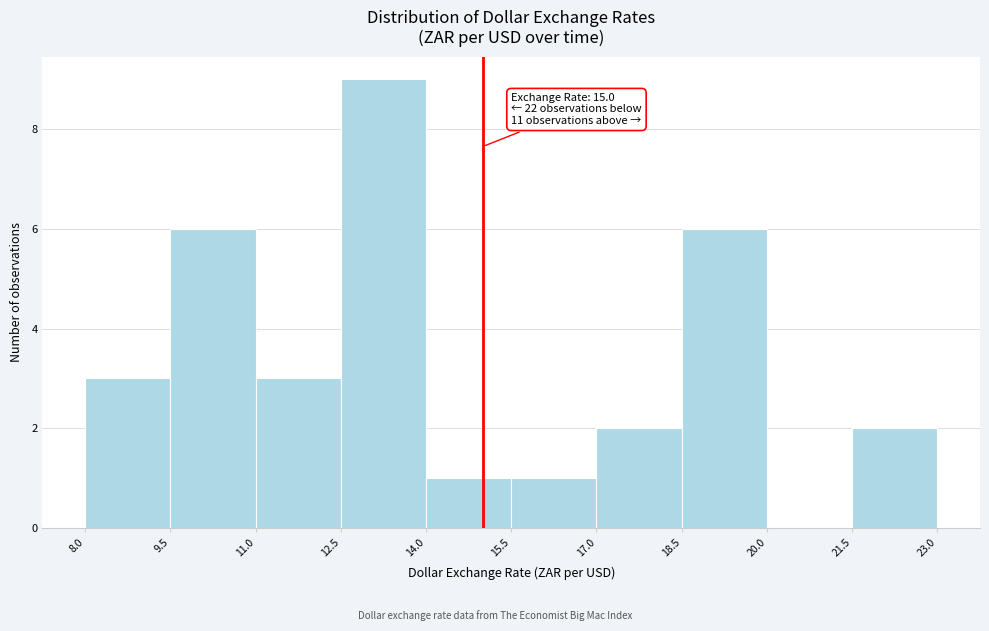

Which range on the x-axis has the tallest bar?

12.5 to 14.0